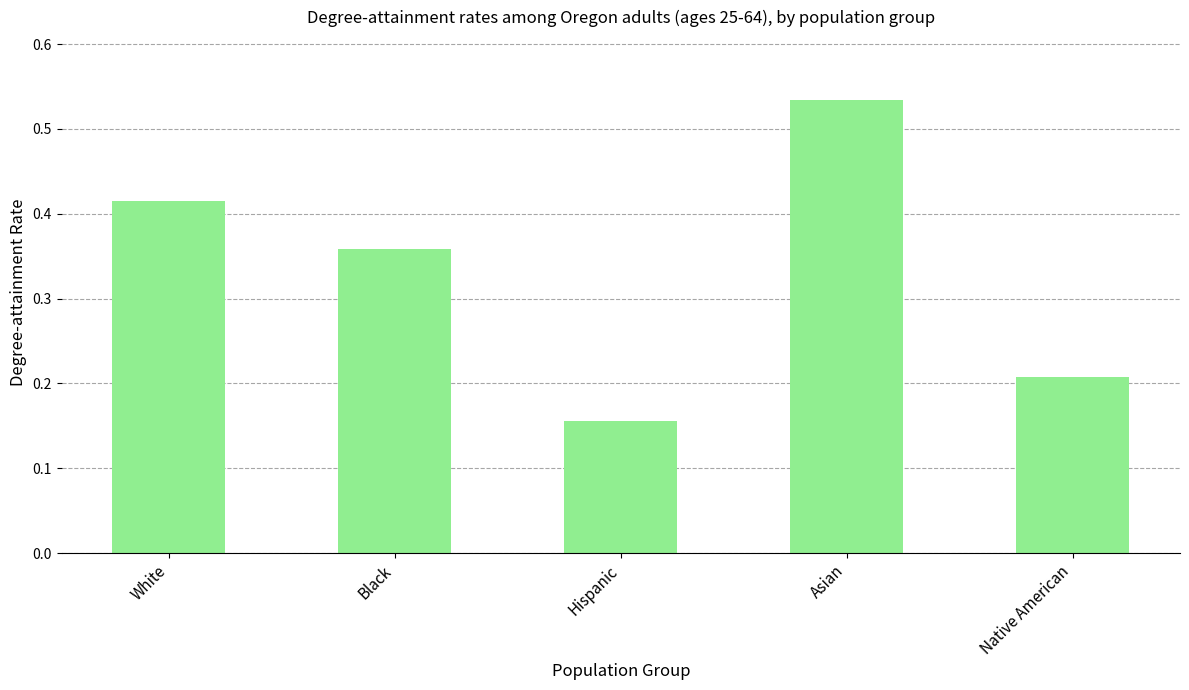

What position from the left is White?

1